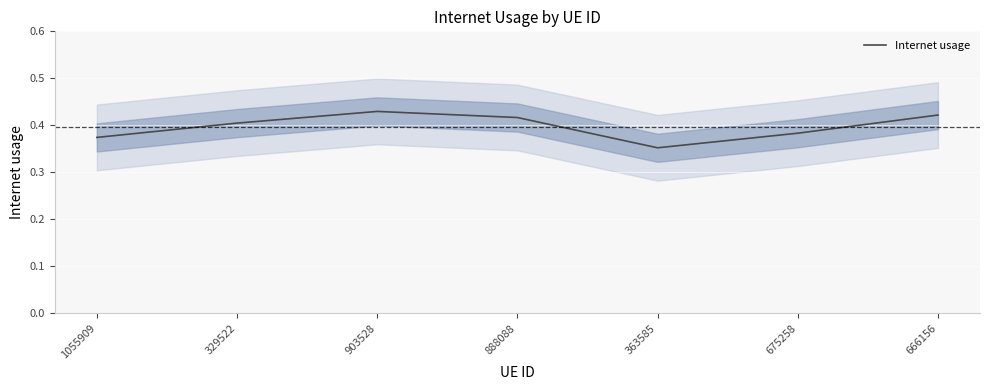

What is the average value?

0.4